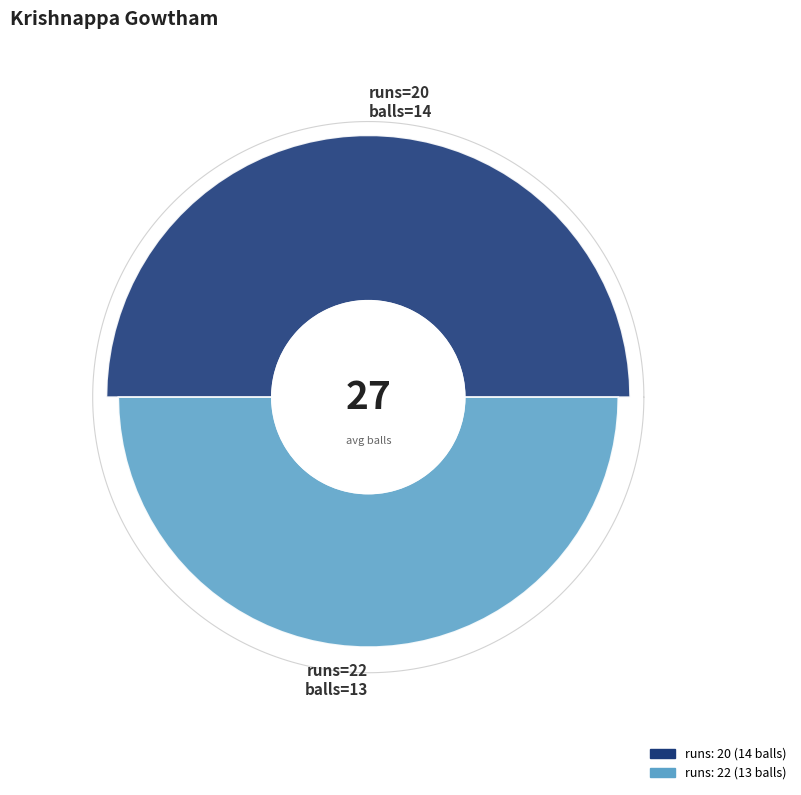

Between 20 and 22, which is larger?

20